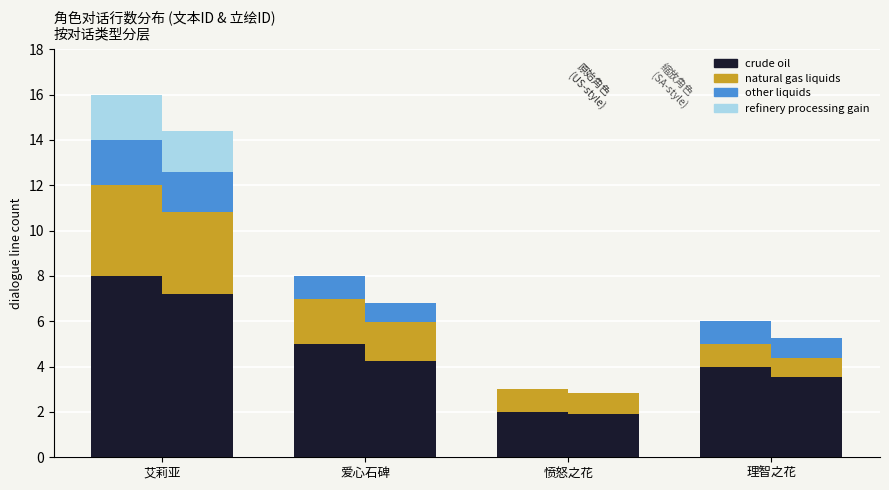

What position from the left is 爱心石碑?

2